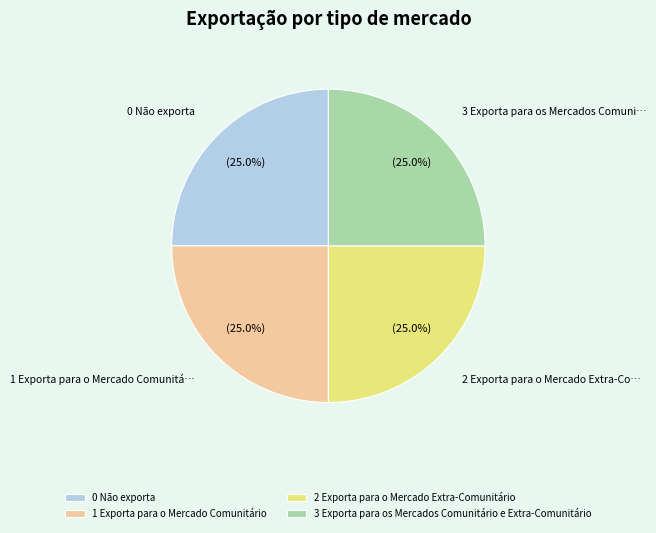

Does 3 Exporta para os Mercados Comunitário e Extra-Comunitário account for over 50% of the chart?

No